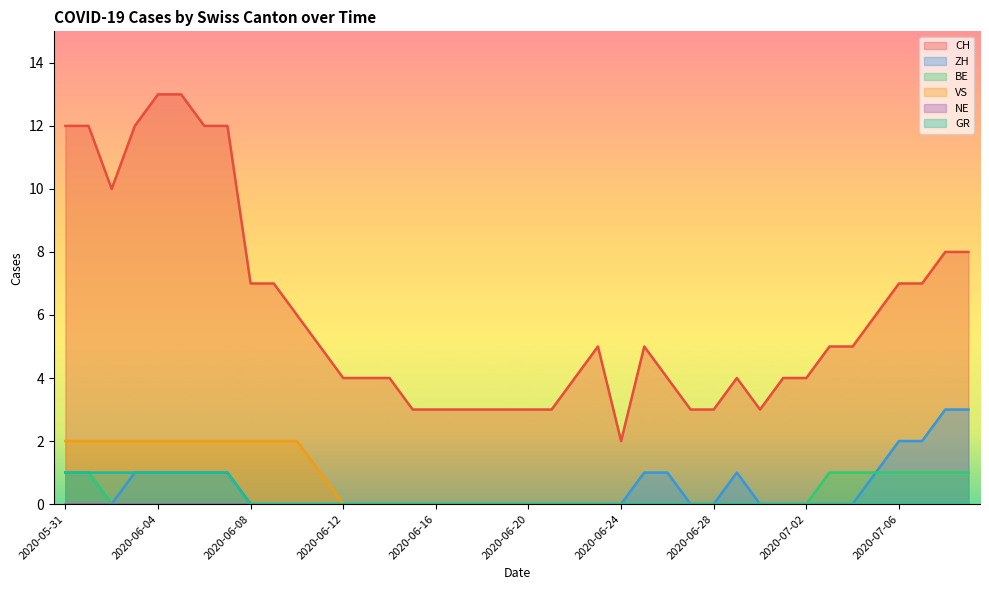

What is the spread (max minus min) of values at 2020-07-02?

4